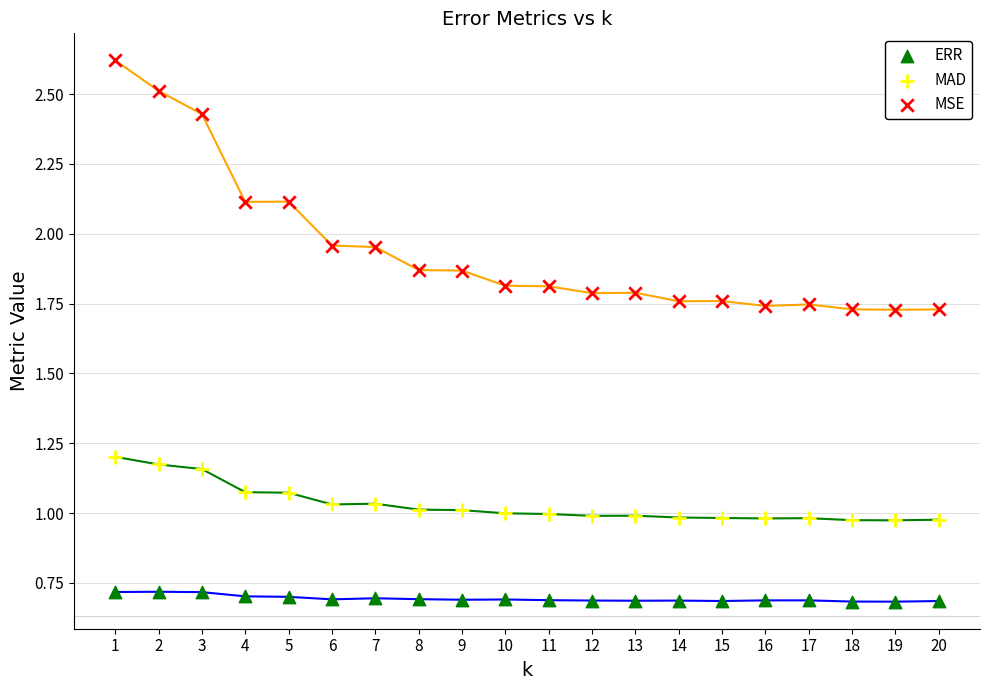

Which series has the widest spread of Y values?

MSE